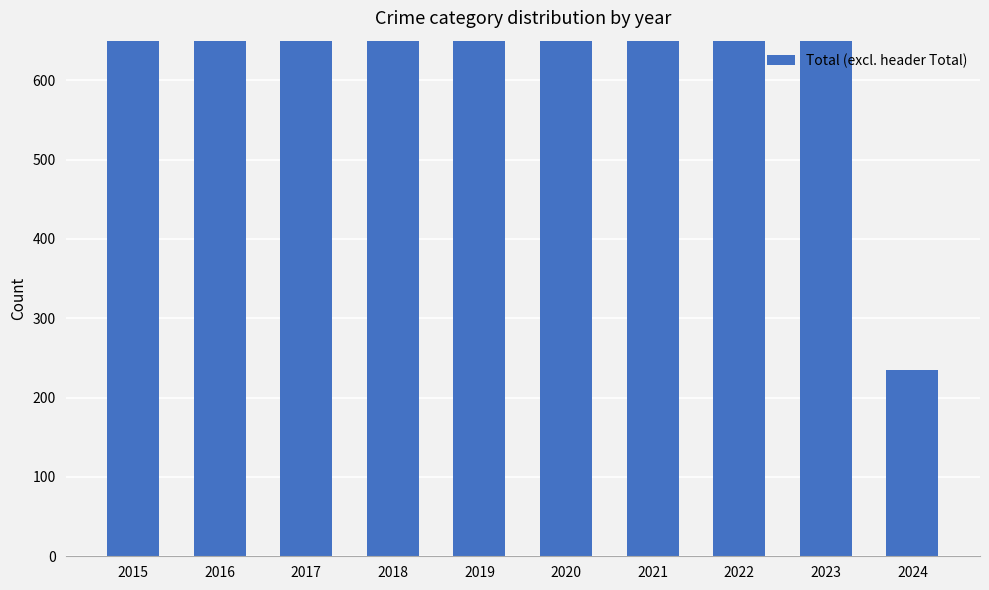

List the labels in order of value, largest first.

2016, 2017, 2018, 2015, 2019, 2023, 2022, 2021, 2020, 2024